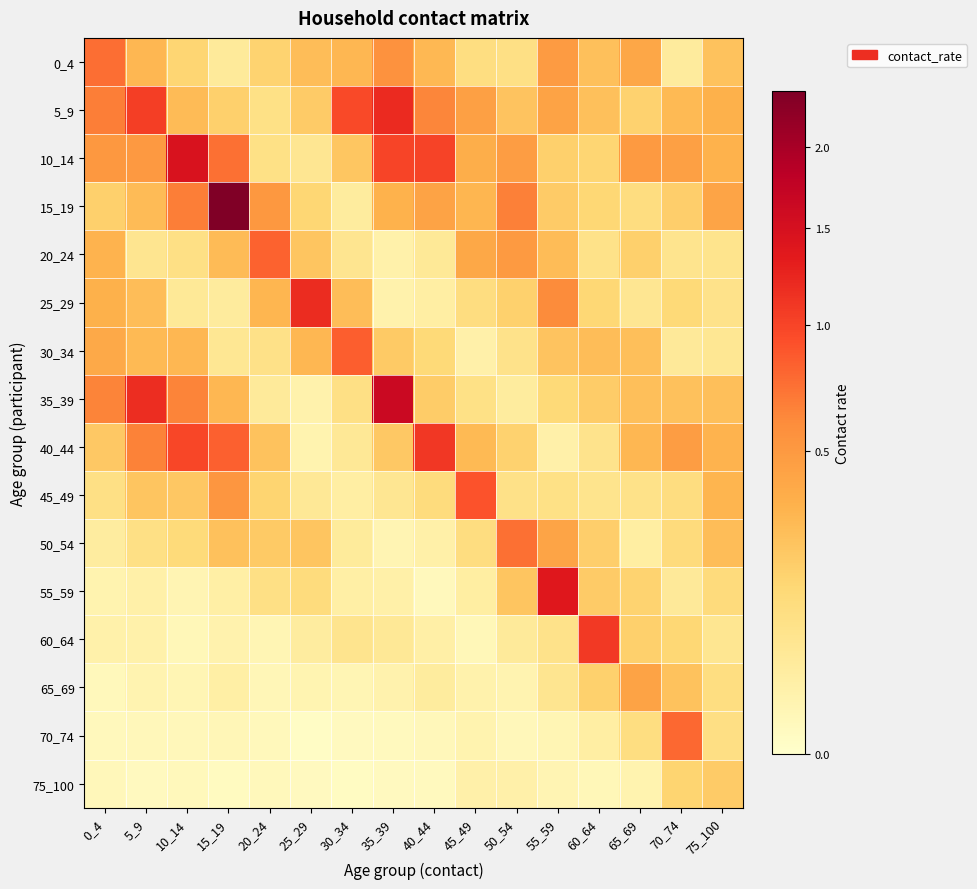

Which has a higher value, 30_34 or 0_4?

0_4